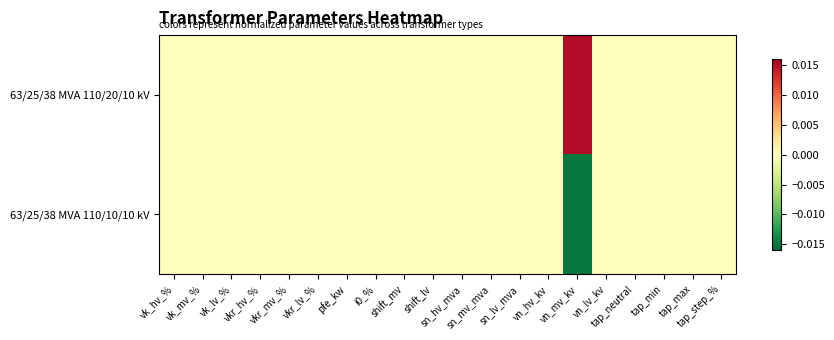

At how many categories does at least one series exceed 0?

1